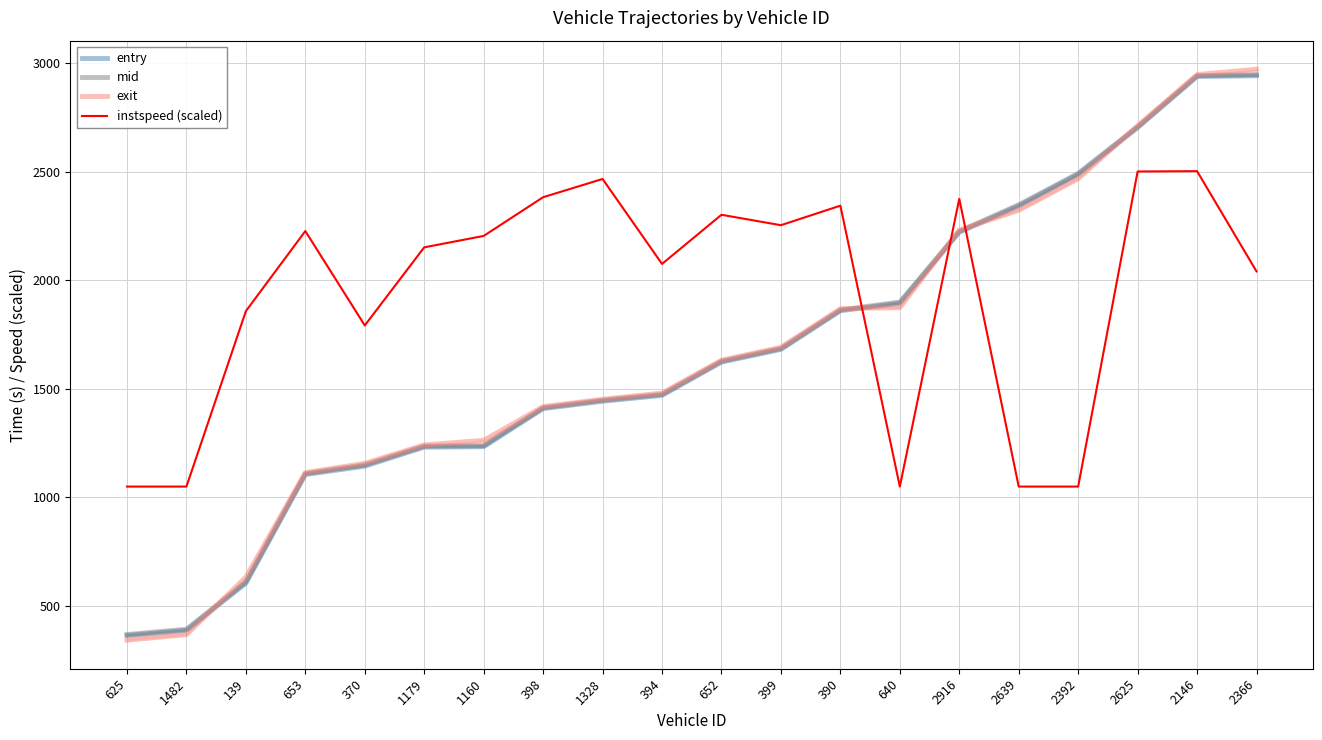

What are all the series names shown in the legend?

entry, mid, exit, instspeed (scaled)